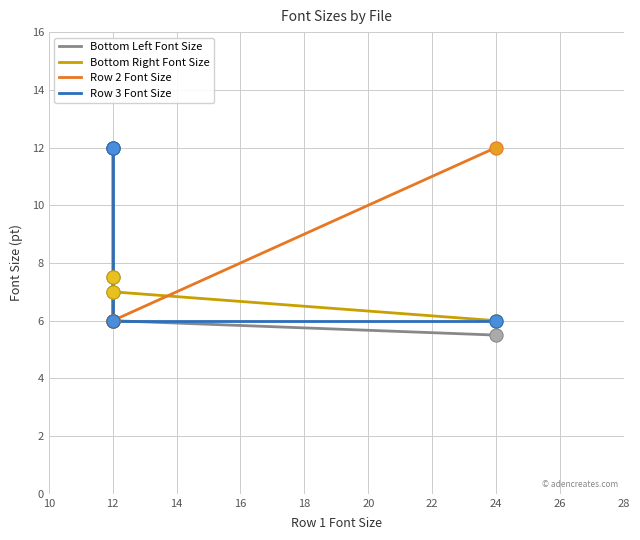

What are all the series names shown in the legend?

Bottom Left Font Size, Bottom Right Font Size, Row 2 Font Size, Row 3 Font Size